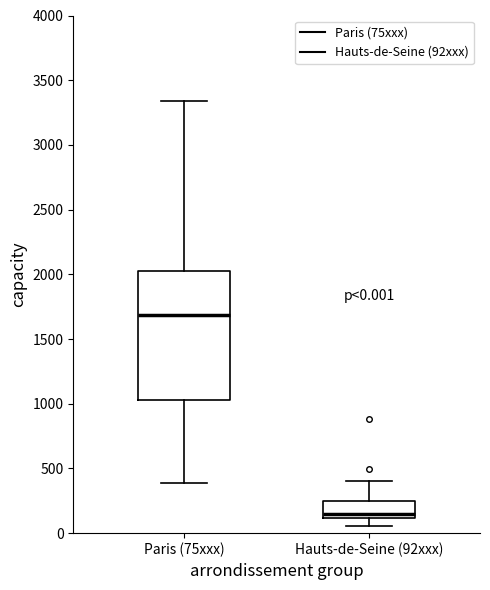

Comparing the boxes themselves (not the whiskers), which one is the tallest?

Paris (75xxx)